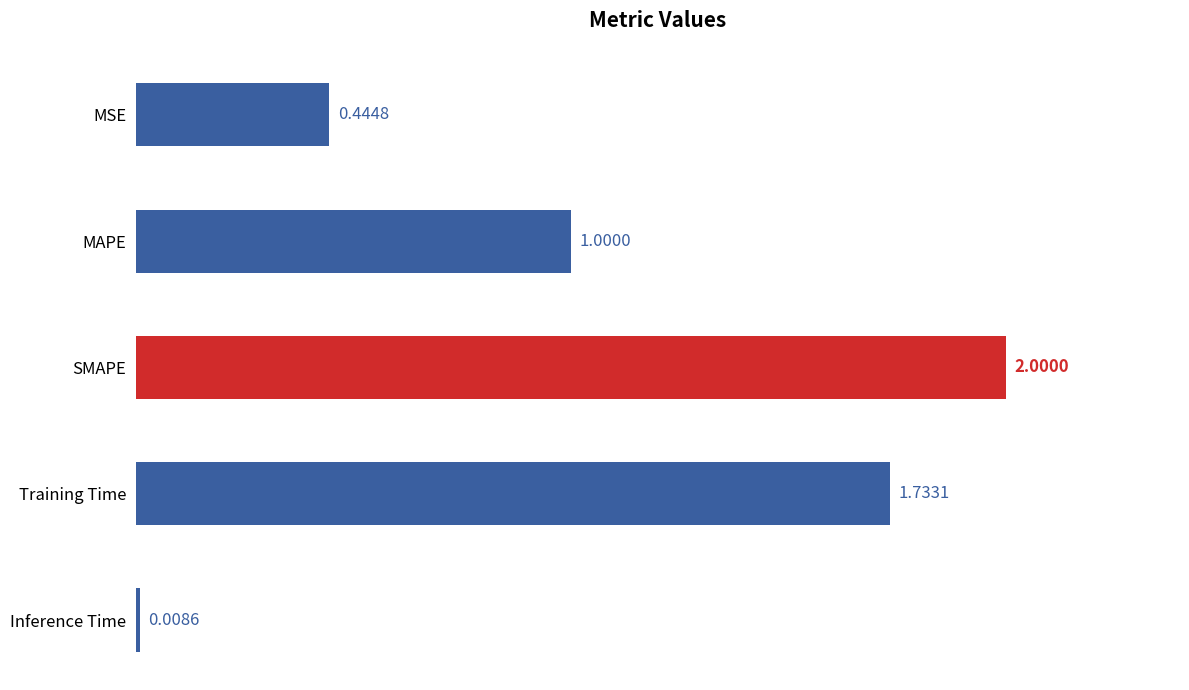

At which label is the value closest to 1?

MAPE